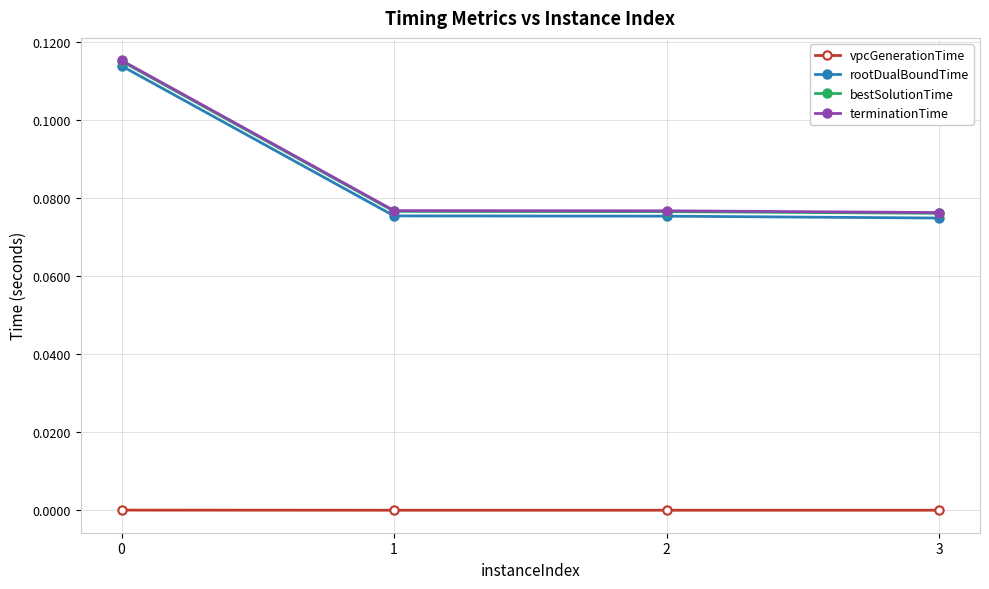

The value of bestSolutionTime at 2 is 0.0. True or false?

False